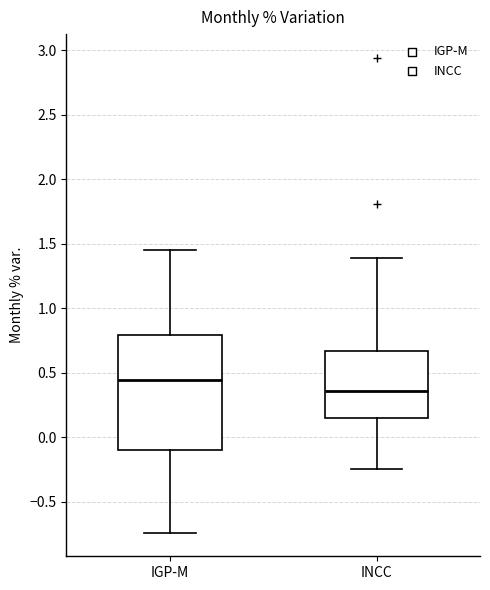

Where does the lower whisker of the box for IGP-M end on the y-axis? The values are not printed on the chart, so give them approximately, as read against the axis.

-0.75